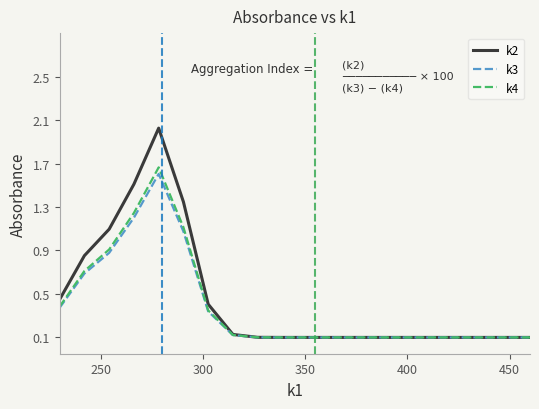

Which series has the widest spread of values?

k2